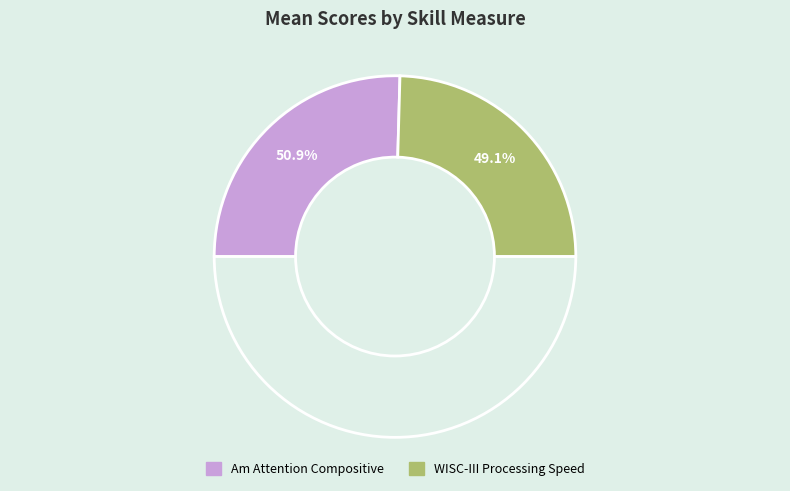

True or false: Am Attention Compositive accounts for 51% of the total.

True